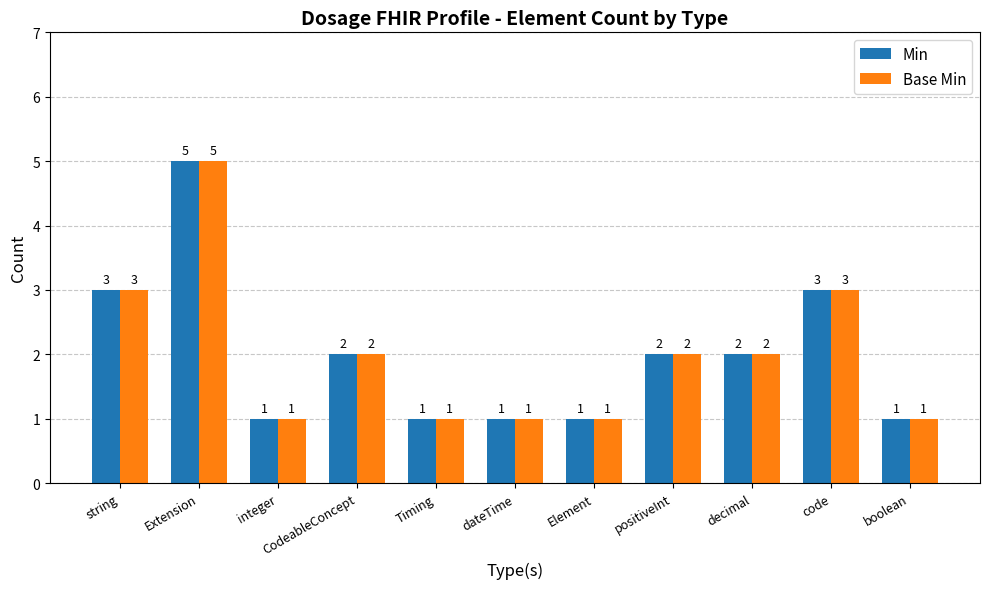

What is the sum of the Base Min values at boolean and dateTime?

2